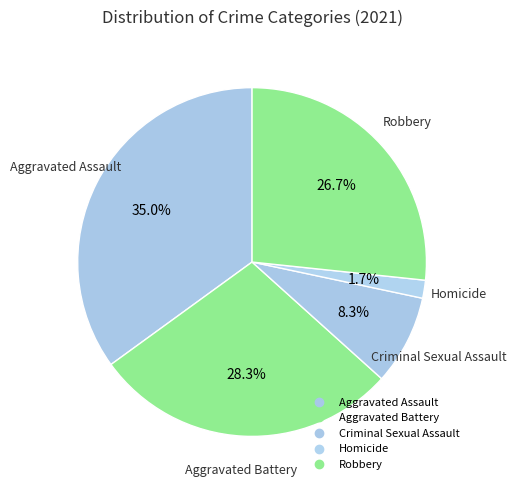

To the nearest percent, what is the combined percentage of Criminal Sexual Assault and Robbery?

35%